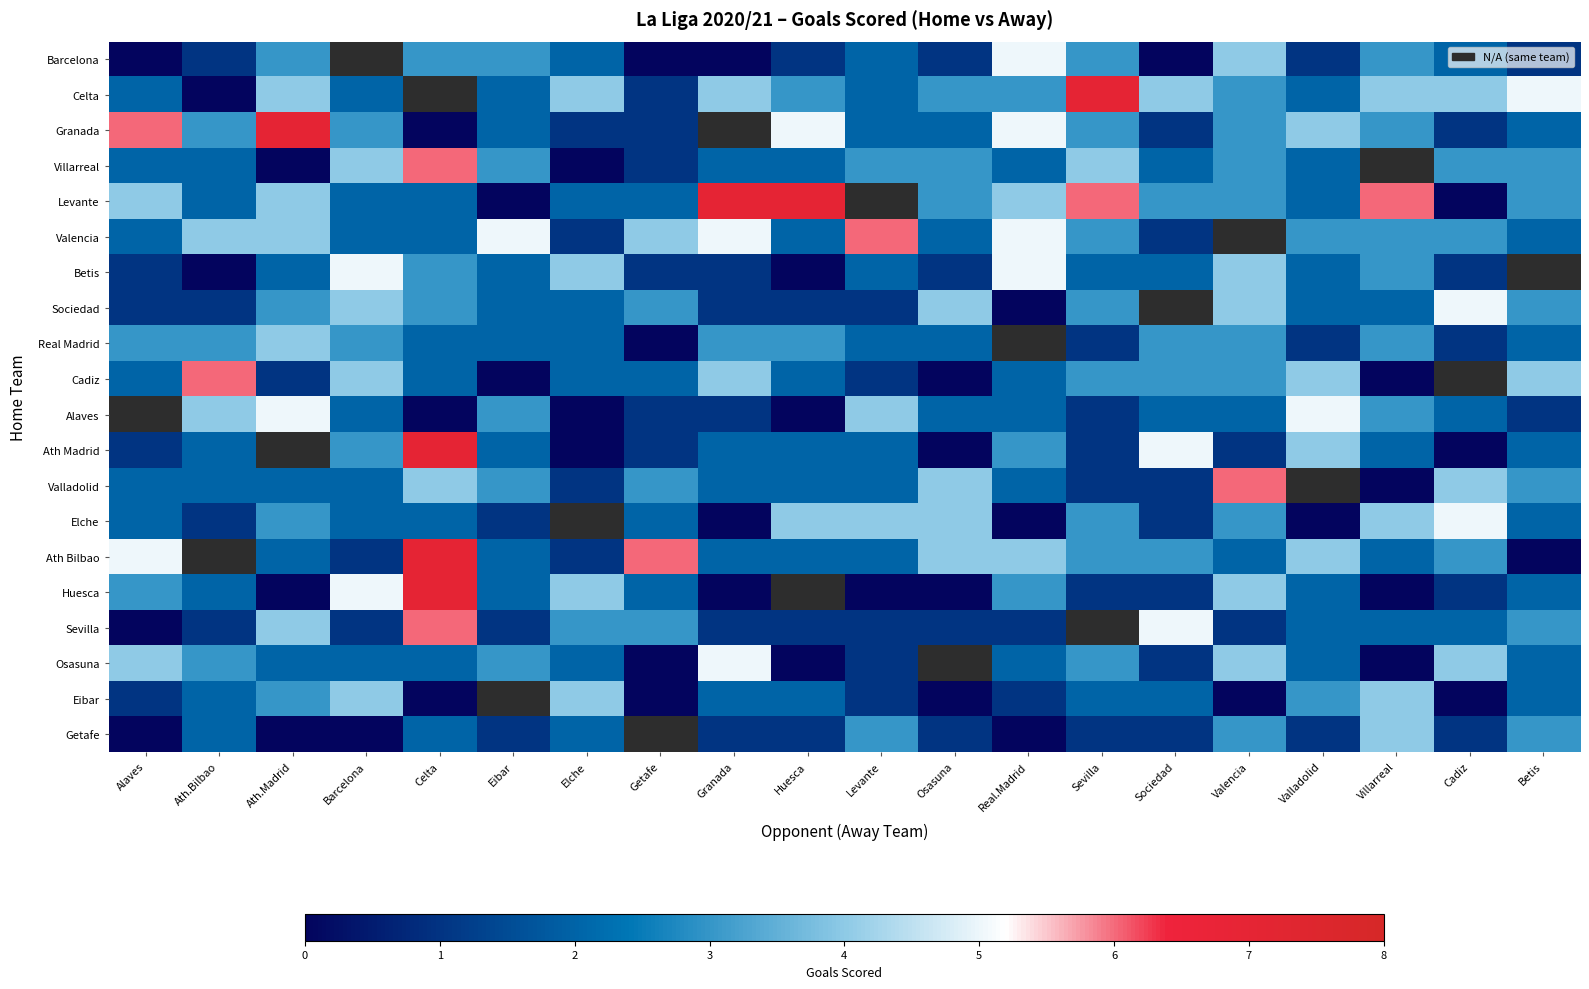

List the series in order of their peak value, lowest first.

Real Madrid, Eibar, Getafe, Barcelona, Betis, Sociedad, Elche, Osasuna, Villarreal, Valencia, Cadiz, Valladolid, Celta, Granada, Levante, Alaves, Sevilla, Ath Madrid, Ath Bilbao, Huesca